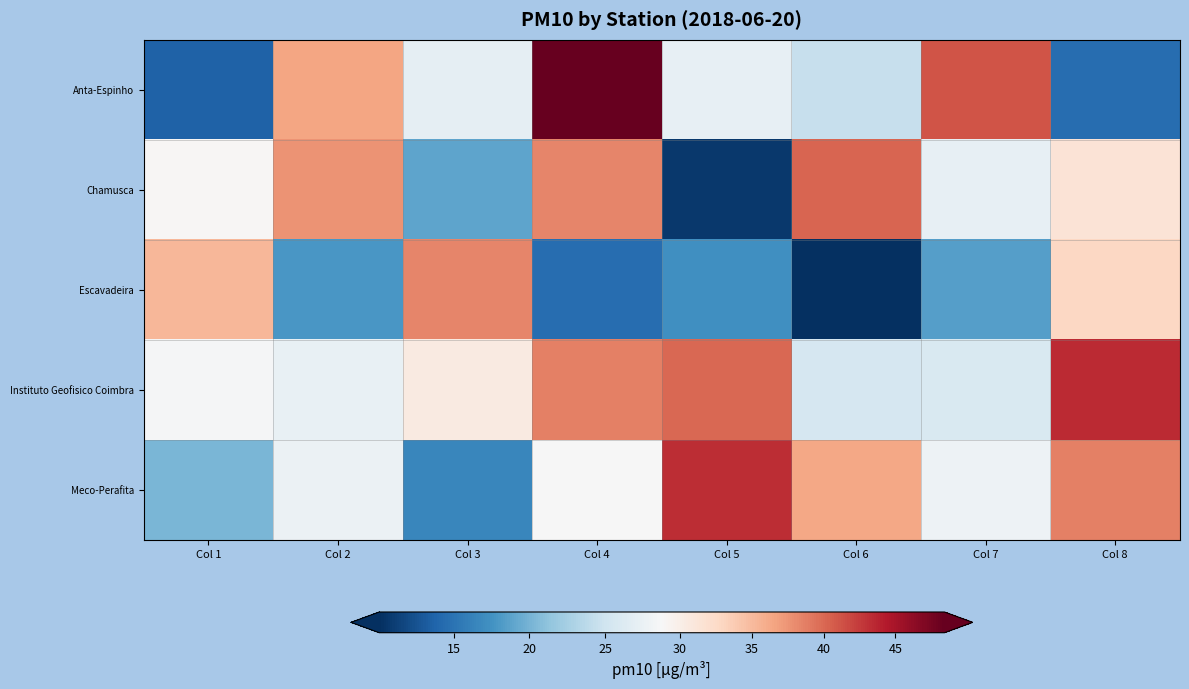

Which series has the widest spread of values?

Anta-Espinho